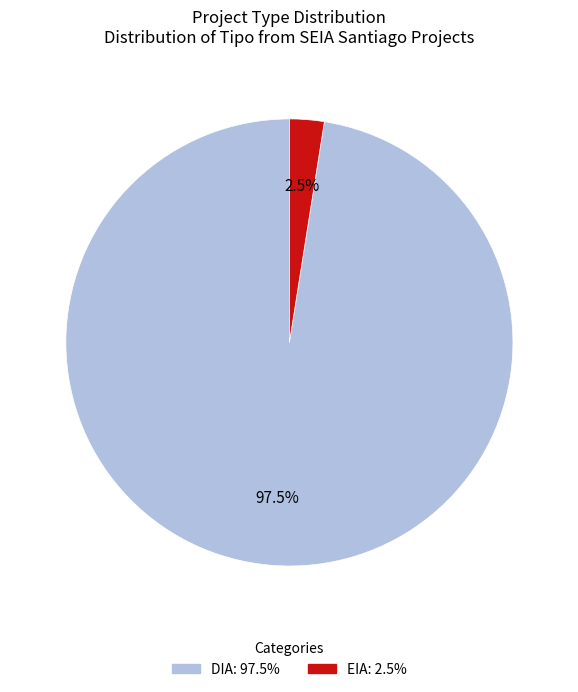

Combined, do DIA and EIA account for over 50%?

Yes